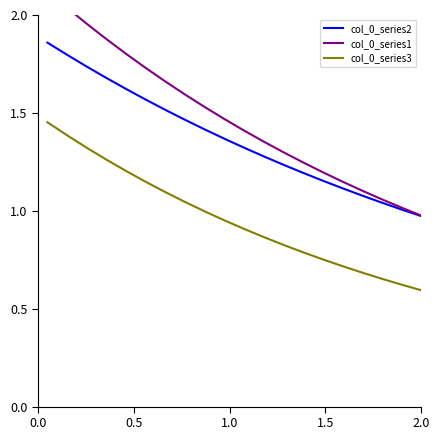

True or false: col_0_series3 and col_0_series2 cross at least once.

False